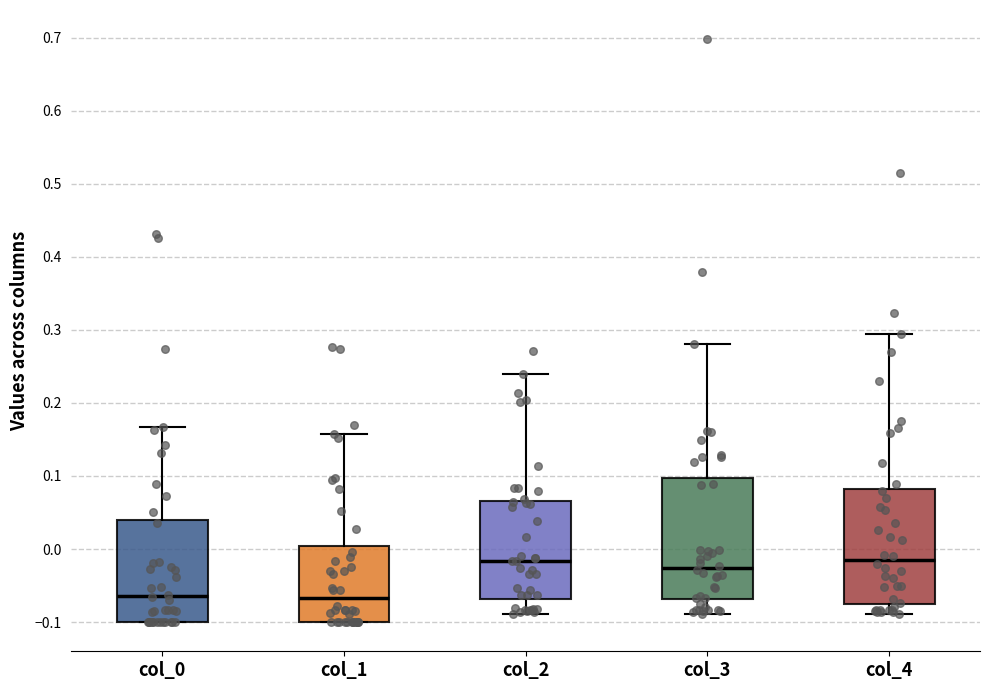

Reading left to right, read every box against the y-axis: the position of its median line, the range the box covers, and the ends of its whiskers. The values are not printed on the chart, so give them approximately, as read against the axis.

col_0: median -0.06, box -0.10 to 0.04, whiskers -0.10 to 0.17
col_1: median -0.07, box -0.10 to 0.00, whiskers -0.10 to 0.16
col_2: median -0.02, box -0.07 to 0.07, whiskers -0.09 to 0.24
col_3: median -0.03, box -0.07 to 0.10, whiskers -0.09 to 0.28
col_4: median -0.02, box -0.08 to 0.08, whiskers -0.09 to 0.29